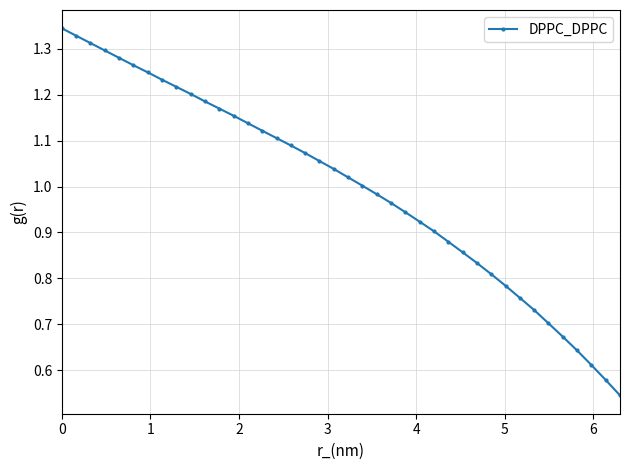

Does the chart have visible grid lines?

Yes